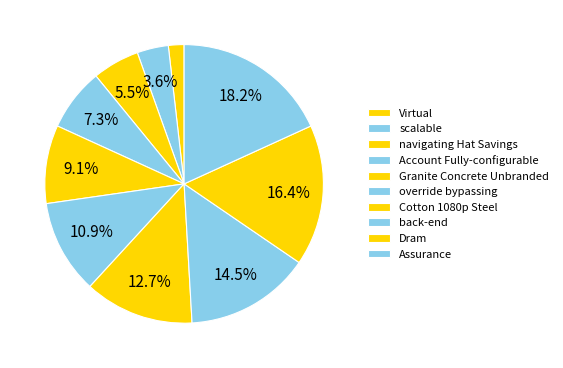

Count the number of slices in the pie.

10